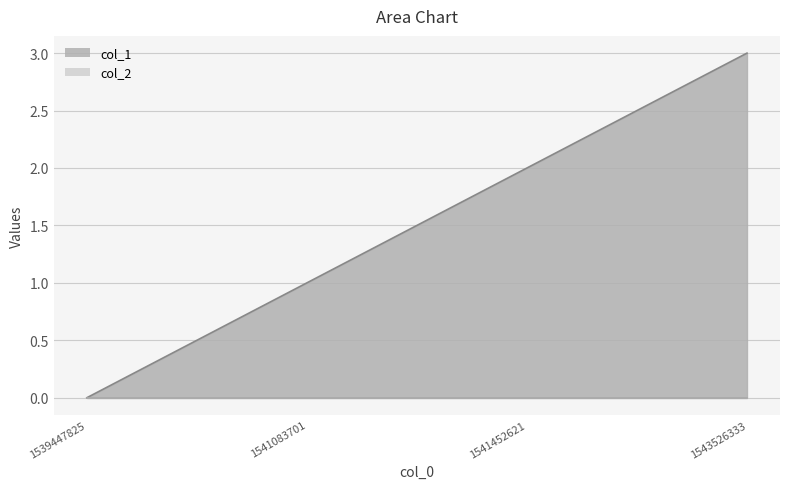

Where does the data first go above 2?

1543526333